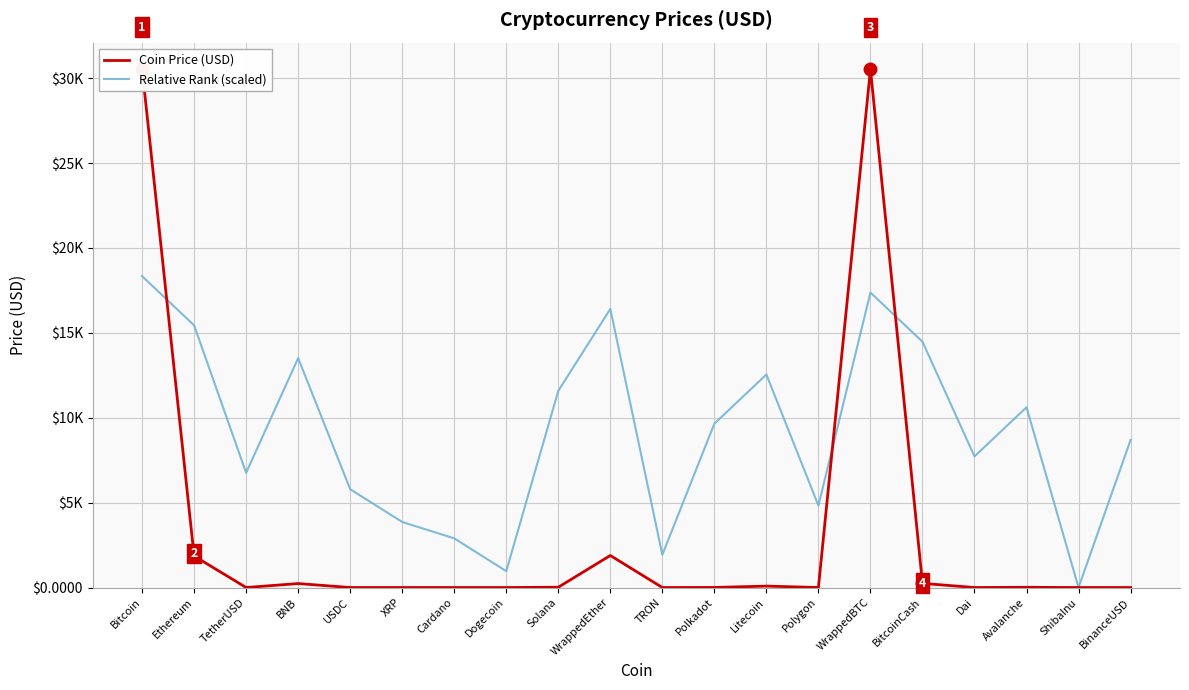

Reading right to left, extract all data points from this chart.

Coin Price (USD): BinanceUSD=1.0	ShibaInu=0.0	Avalanche=12.7	Dai=1.0	BitcoinCash=244.4	WrappedBTC=30532.8	Polygon=0.6	Litecoin=84.6	Polkadot=5.0	TRON=0.1	WrappedEther=1886.9	Solana=17.7	Dogecoin=0.1	Cardano=0.3	XRP=0.5	USDC=1.0	BNB=233.7	TetherUSD=1.0	Ethereum=1855.1	Bitcoin=30568.0
Relative Rank (scaled): BinanceUSD=8687.8	ShibaInu=0.0	Avalanche=10618.4	Dai=7722.4	BitcoinCash=14479.6	WrappedBTC=17375.5	Polygon=4826.5	Litecoin=12549.0	Polkadot=9653.1	TRON=1930.6	WrappedEther=16410.2	Solana=11583.7	Dogecoin=965.3	Cardano=2895.9	XRP=3861.2	USDC=5791.8	BNB=13514.3	TetherUSD=6757.1	Ethereum=15444.9	Bitcoin=18340.8